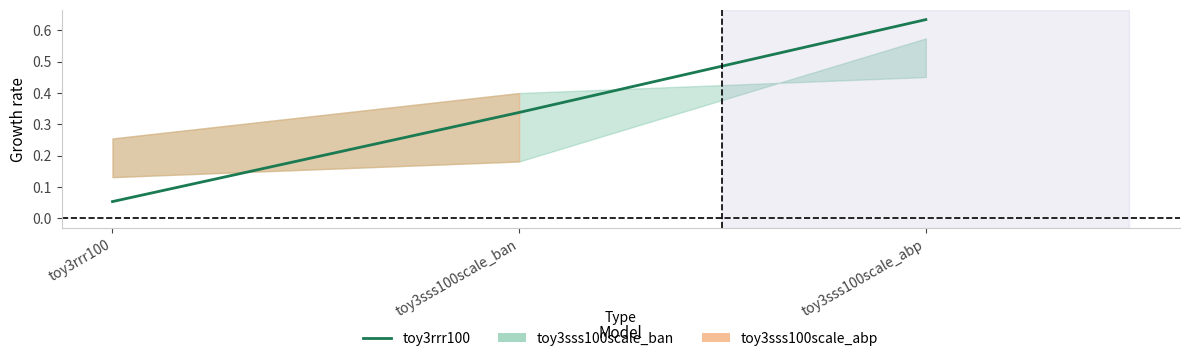

Reading left to right, what are all the values shown in this chart?

toy3rrr100=0.1	toy3sss100scale_ban=0.3	toy3sss100scale_abp=0.6